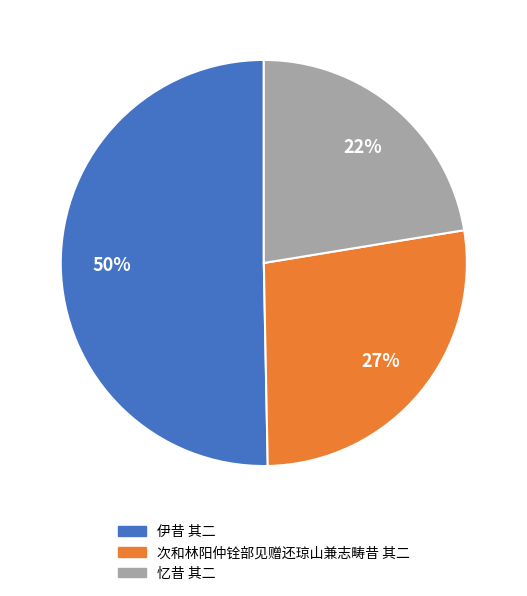

Do 忆昔 其二 and 次和林阳仲铨部见赠还琼山兼志畴昔 其二 together represent more than half of the pie?

No